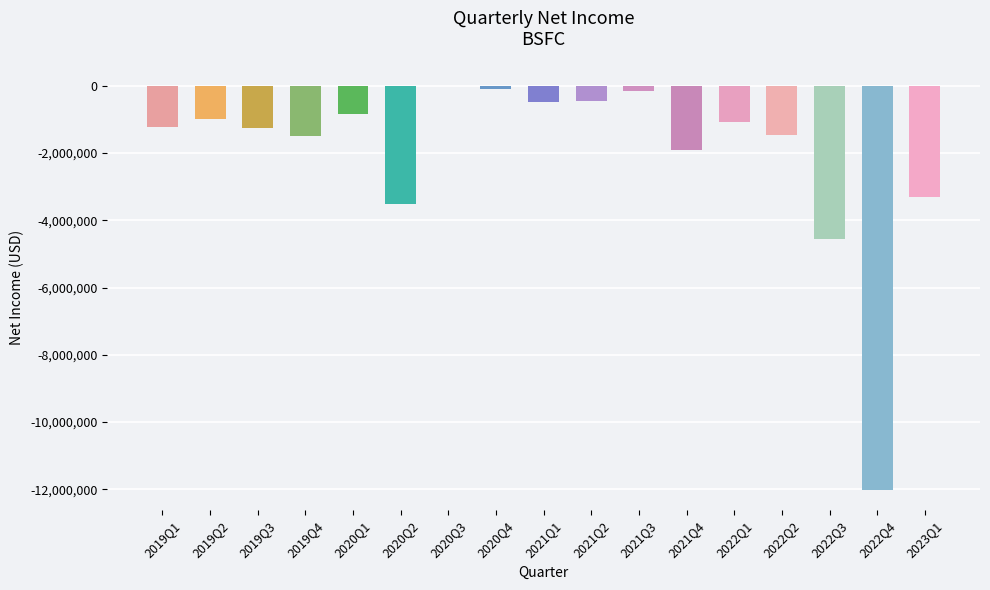

Where does the data first go above -1220029?

2019Q2